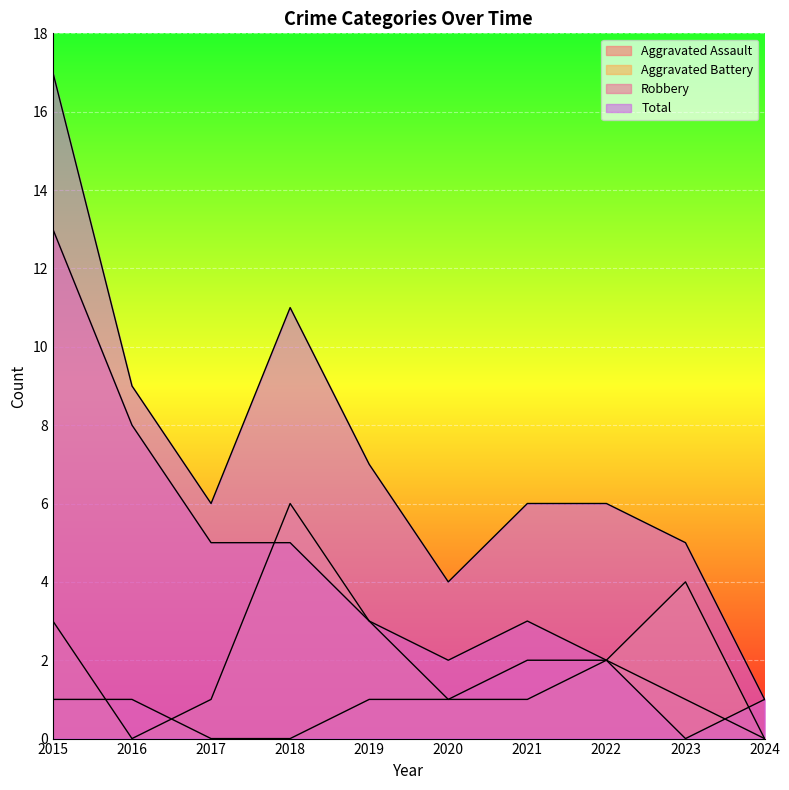

What is the minimum value for Total?

1